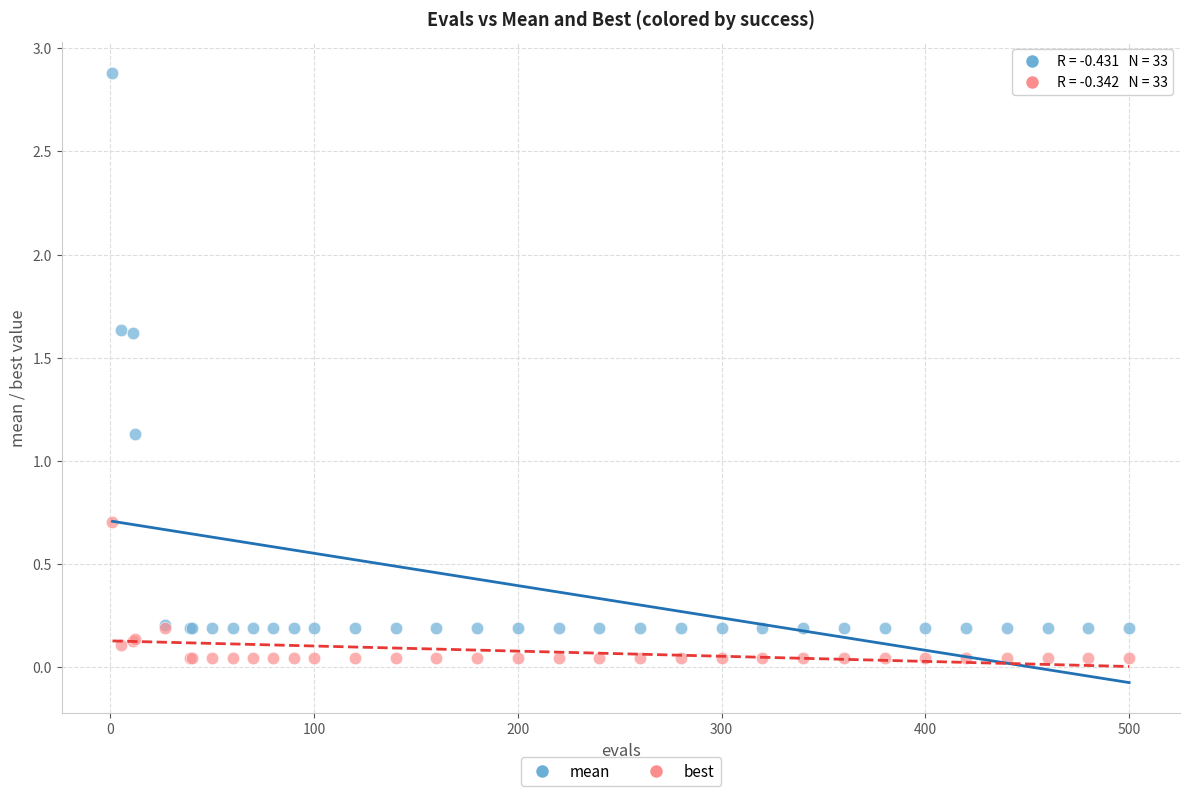

Which series has the widest spread of Y values?

mean